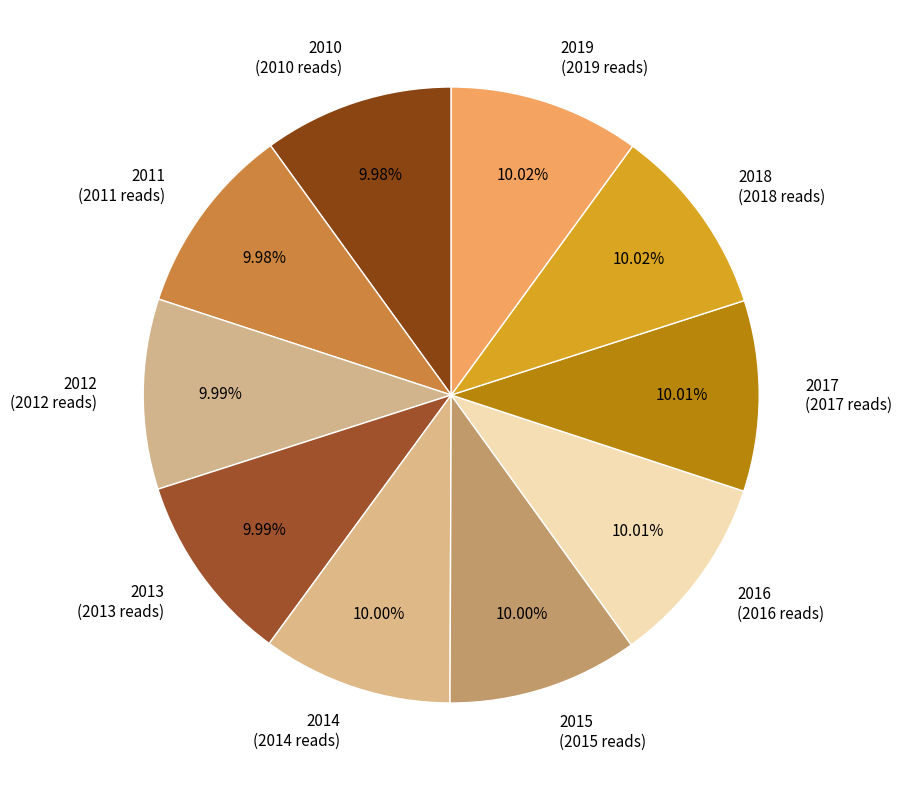

Approximately how many times larger is the value at 2019 (2019 reads) compared to 2014 (2014 reads)?

1.0